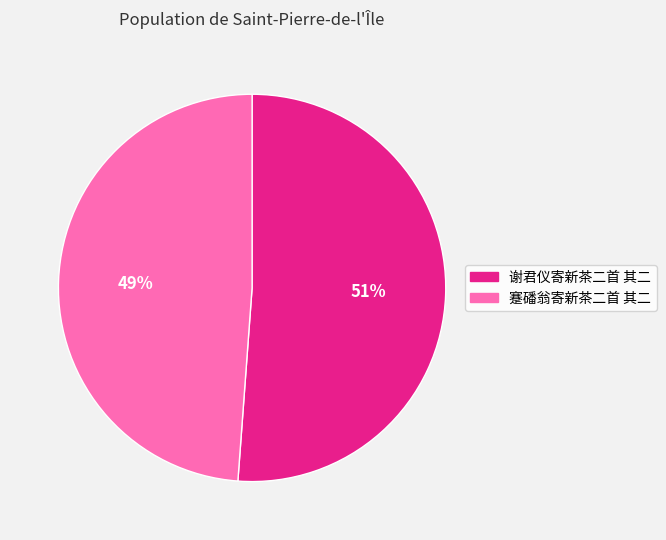

True or false: 蹇磻翁寄新茶二首 其二 accounts for 57% of the total.

False